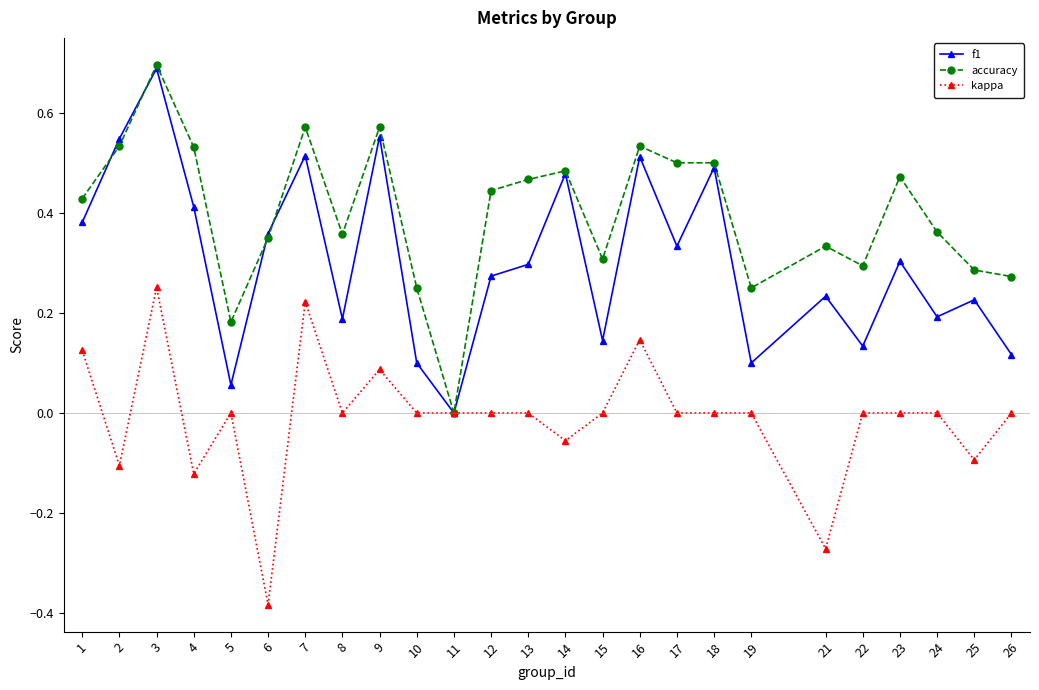

Where is accuracy nearest to the value 0?

11